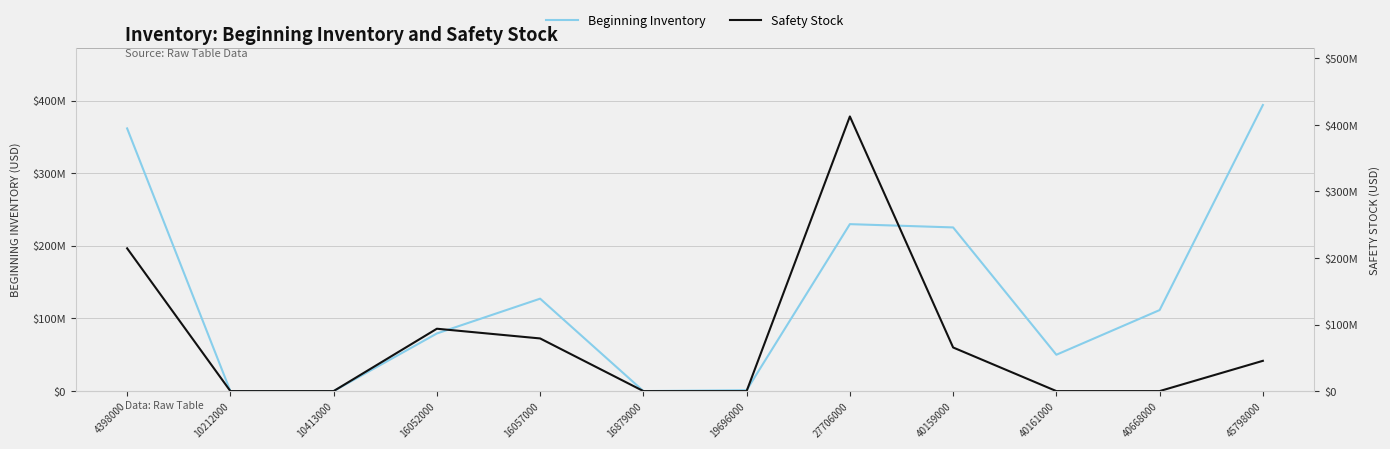

List the labels in order of Beginning Inventory value, smallest first.

10212000, 10413000, 16879000, 19696000, 40161000, 16052000, 40668000, 16057000, 40159000, 27706000, 4398000, 45798000